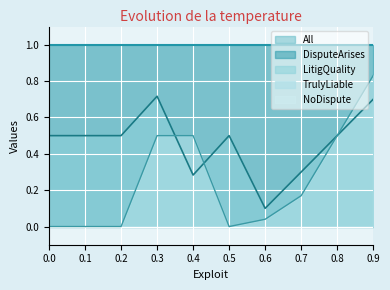

Which series has the widest spread of values?

TrulyLiable